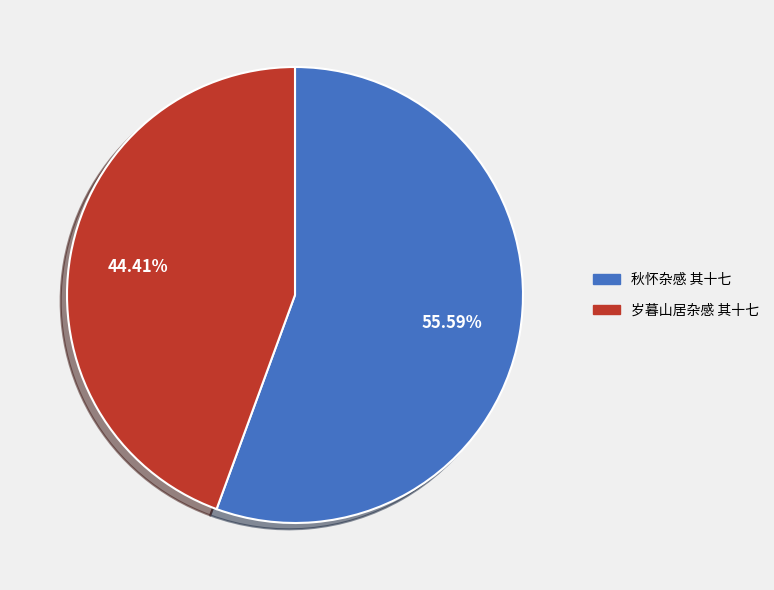

How many slices are in this pie chart?

2